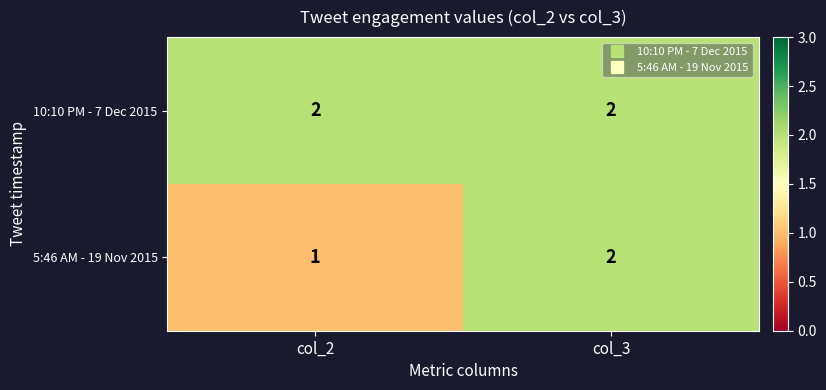

Rank the categories by 5:46 AM - 19 Nov 2015 value from highest to lowest.

col_3, col_2